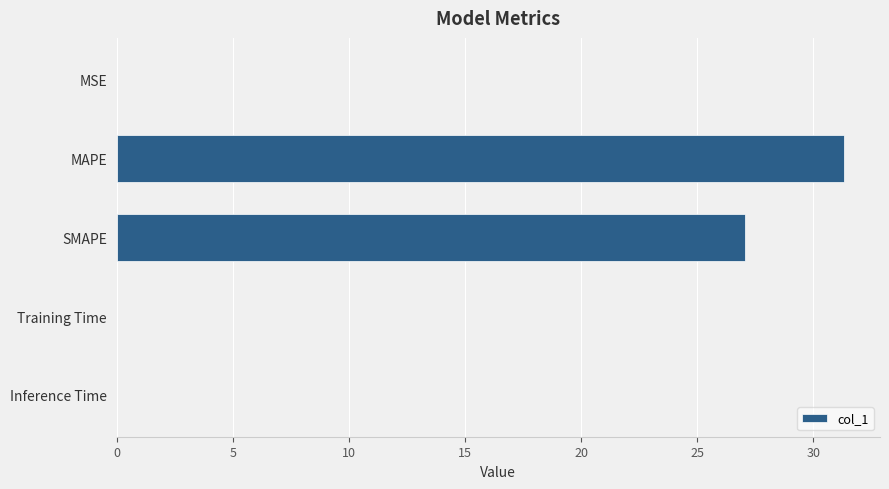

True or false: the data shows 47.6 at SMAPE.

False